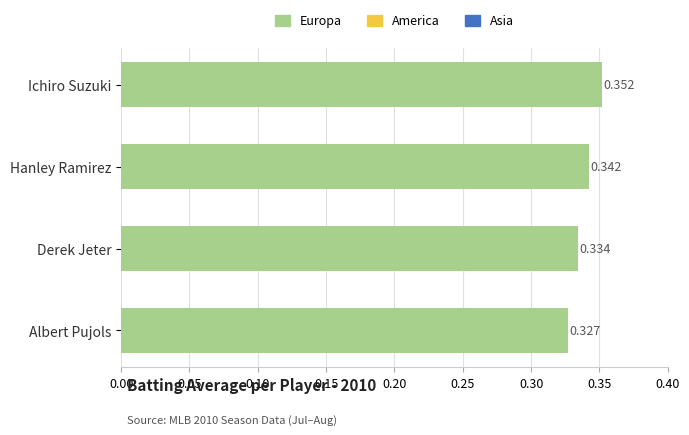

List the labels in order of value, largest first.

Ichiro Suzuki, Hanley Ramirez, Derek Jeter, Albert Pujols